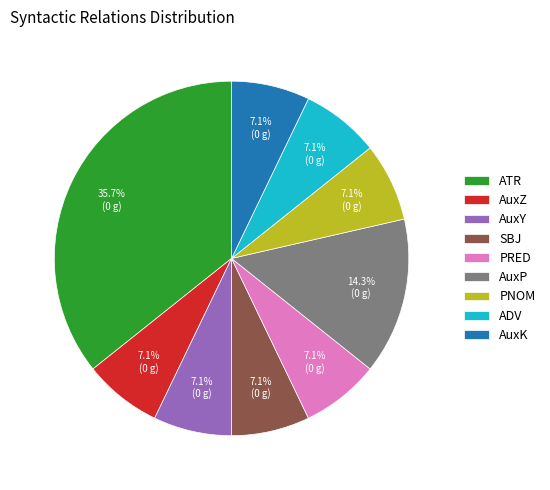

Which has a higher value, AuxP or ATR?

ATR